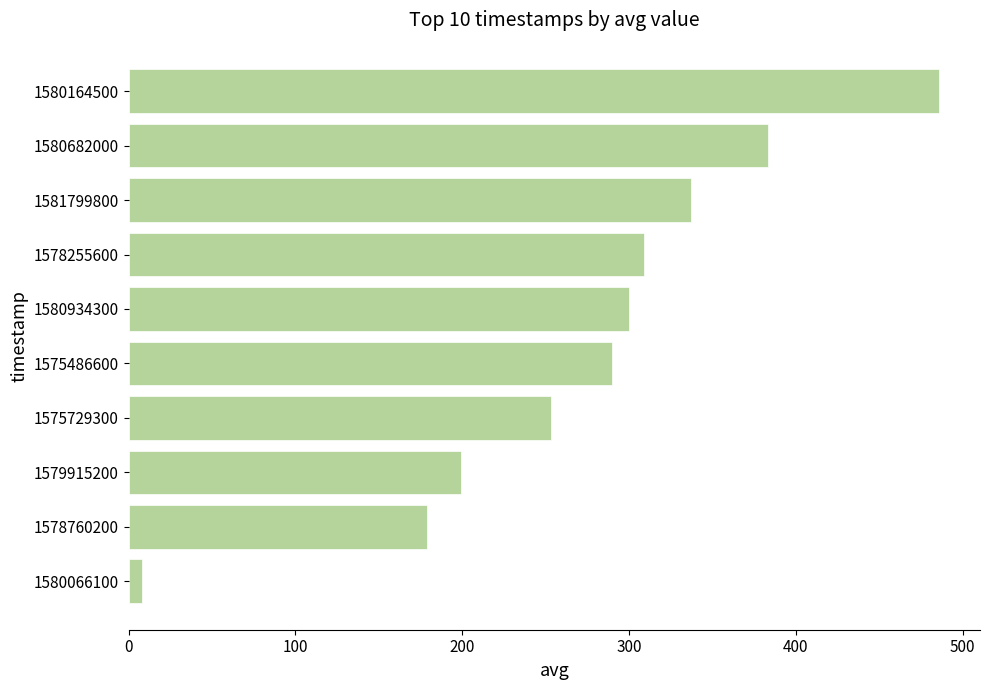

Rank the categories by value from highest to lowest.

1580164500, 1580682000, 1581799800, 1578255600, 1580934300, 1575486600, 1575729300, 1579915200, 1578760200, 1580066100